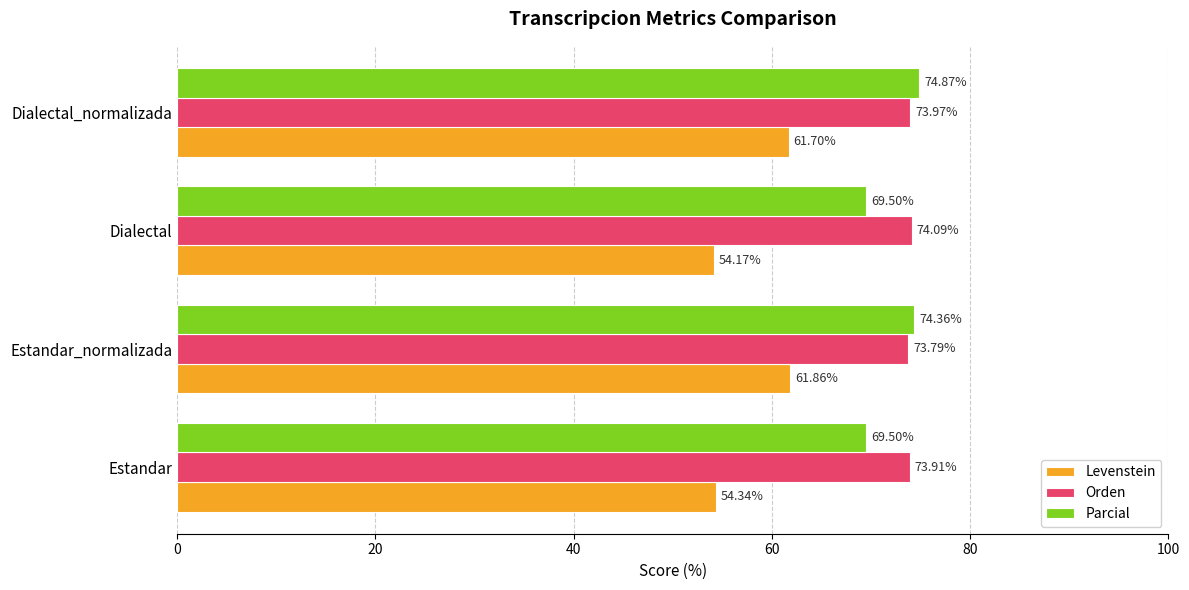

Which series has the widest spread of values?

Levenstein